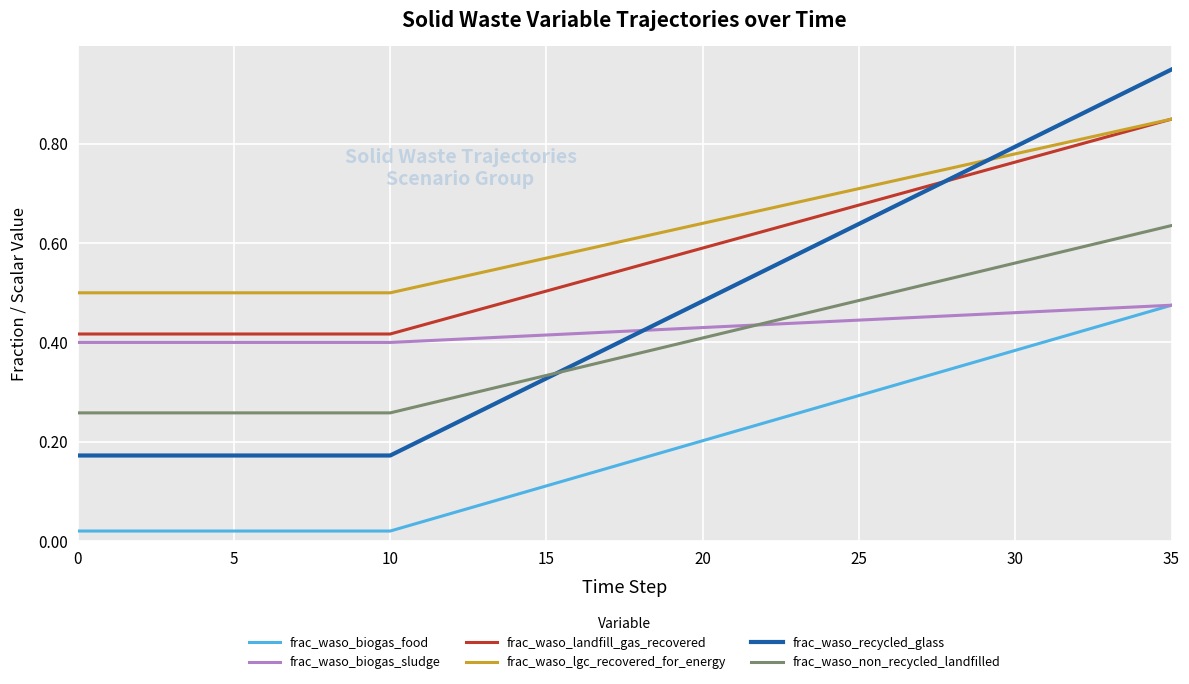

Which series has the largest total across all categories?

frac_waso_lgc_recovered_for_energy